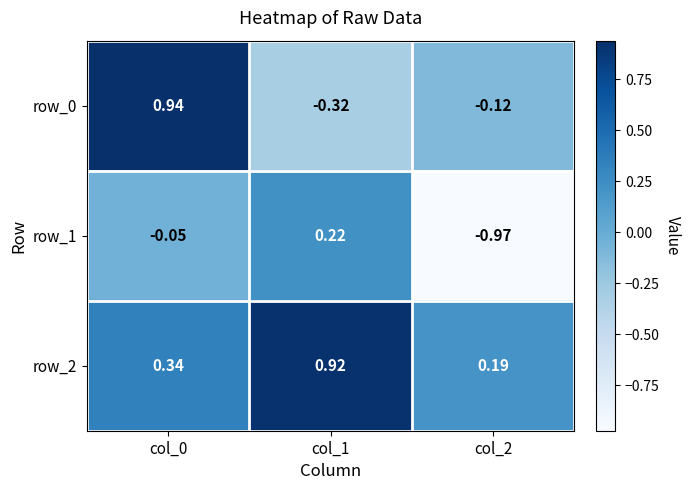

List the labels in order of row_2 value, smallest first.

col_2, col_0, col_1